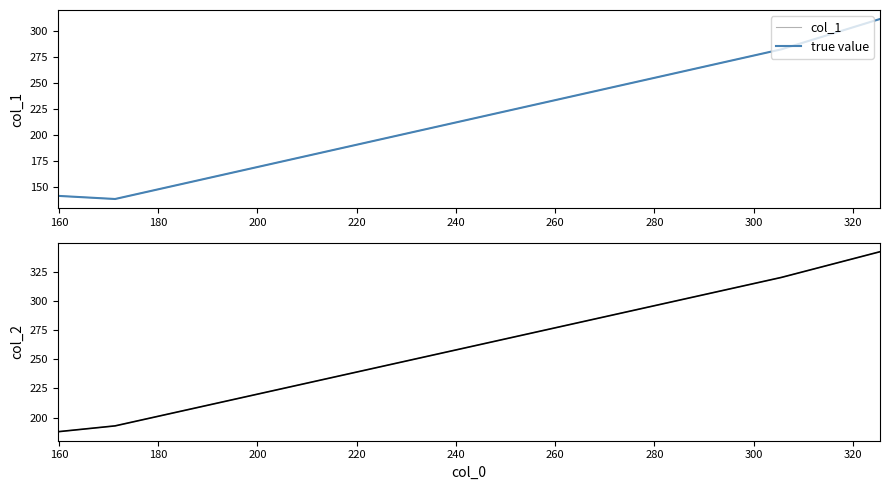

What is the value of the col_2 line point at the 2nd from the left?

193